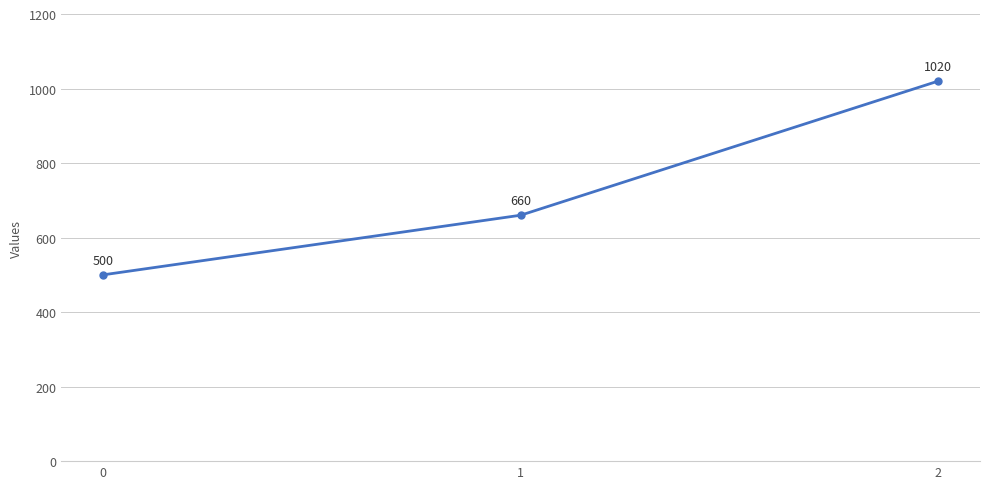

Does the chart display data point markers on the line(s)?

Yes